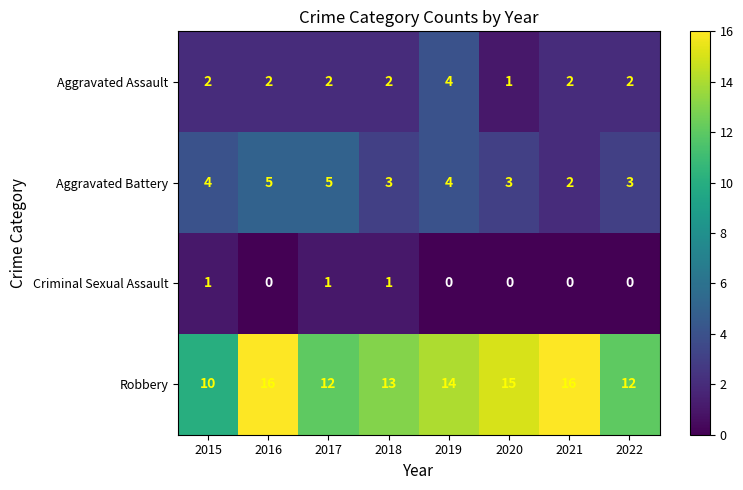

What is the difference between the highest and lowest values at 2019?

14